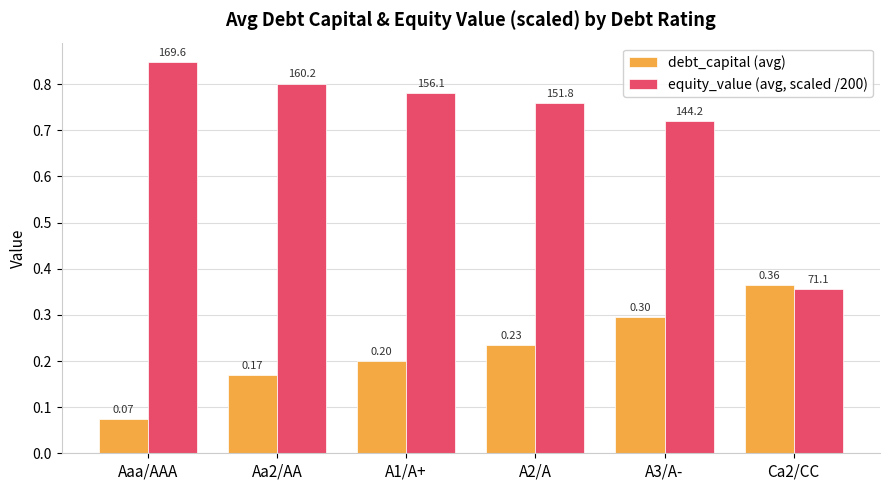

How many bars are there in each group?

2